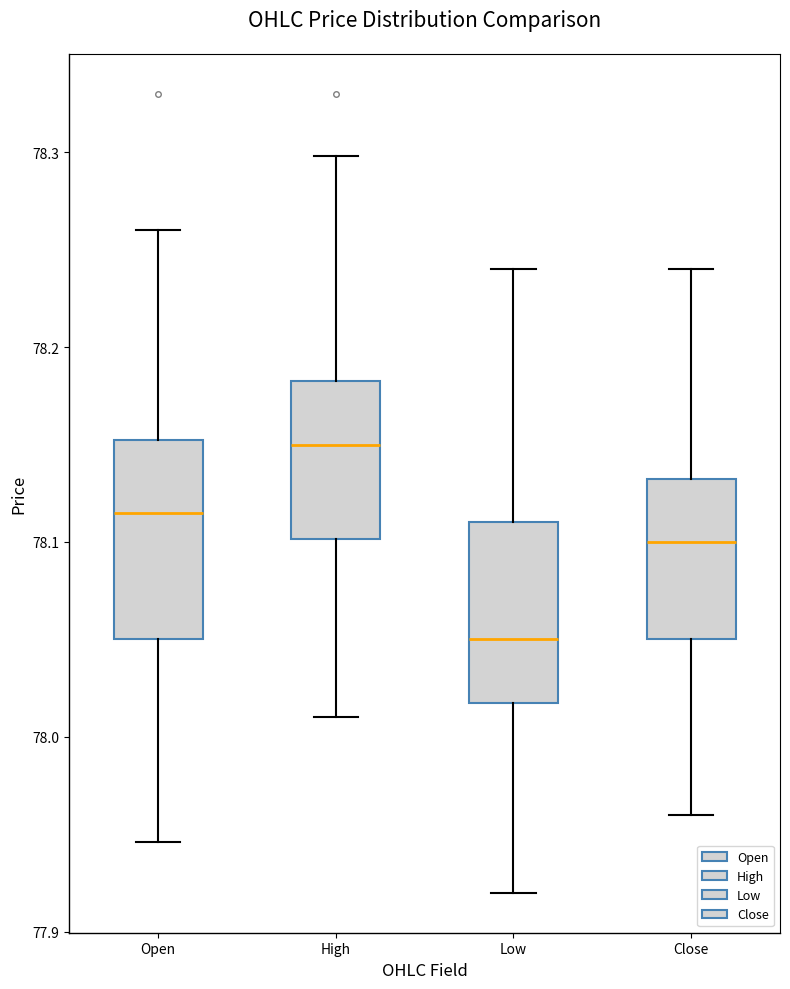

Comparing the boxes themselves (not the whiskers), which one is the tallest?

Open